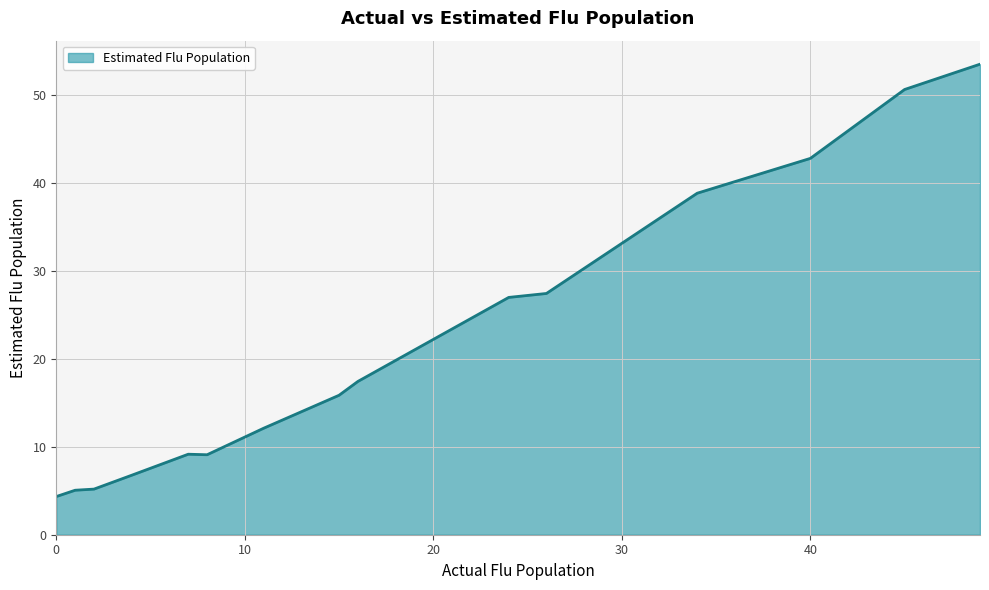

What is the difference between the maximum and minimum values?

49.2